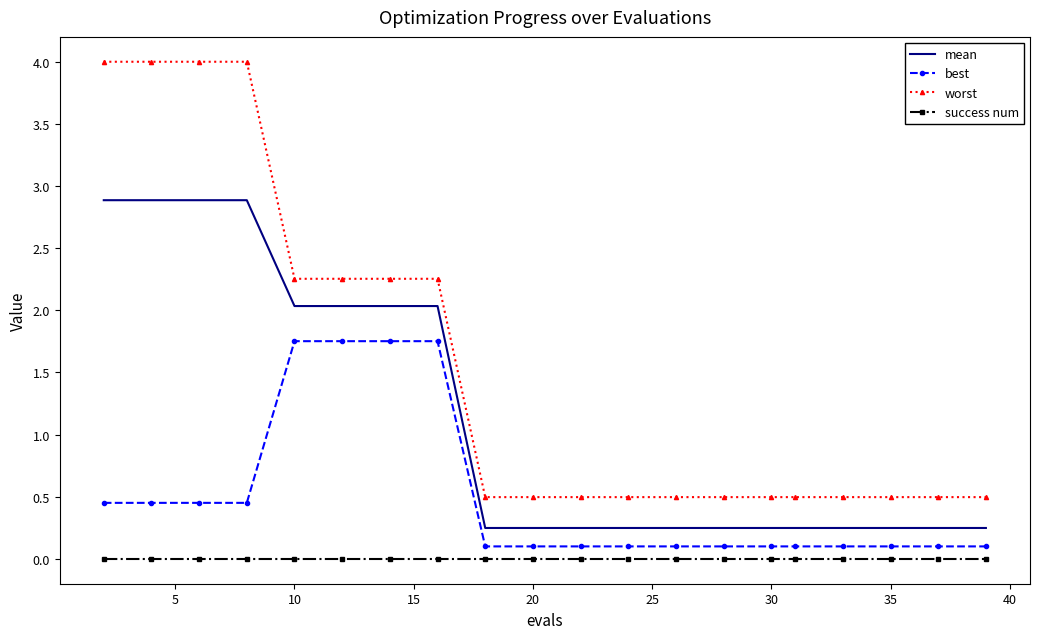

What is the greatest value displayed?

4.0